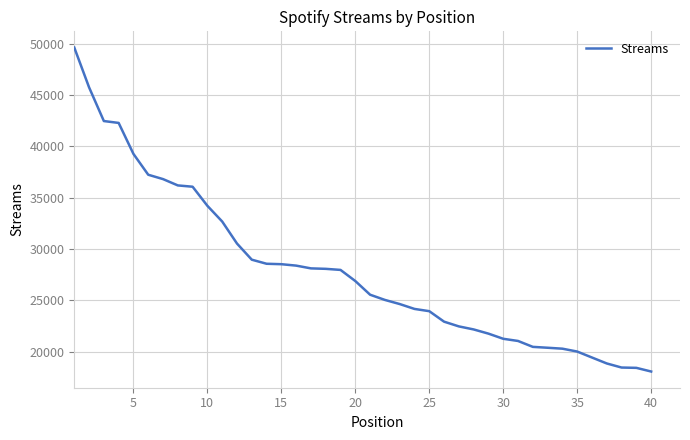

What is the smallest value displayed?

18072